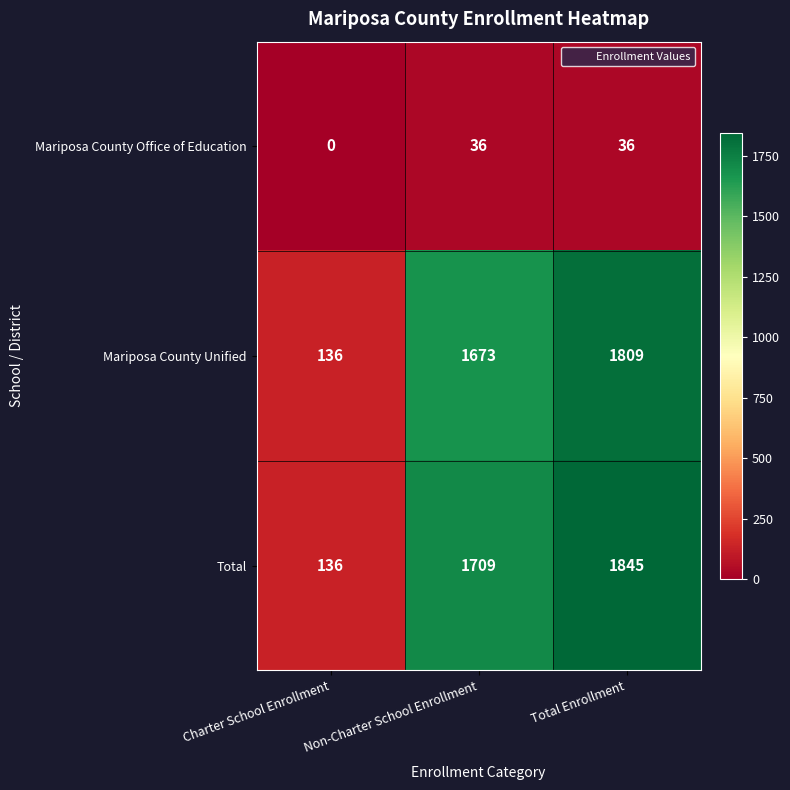

Which series has the largest range (max minus min)?

Total